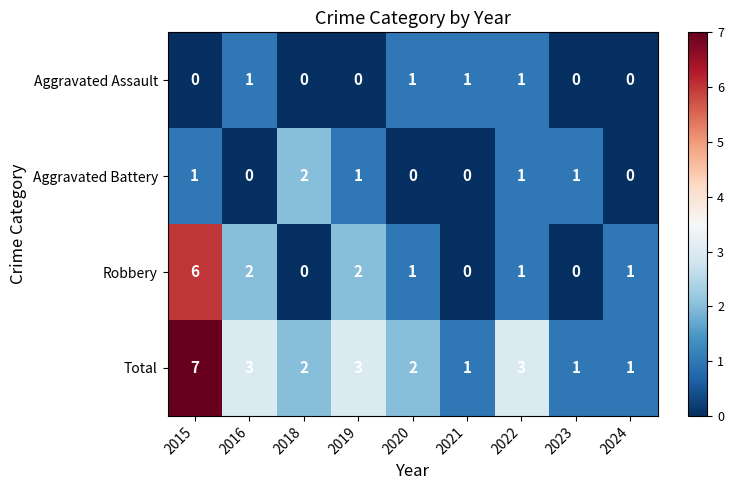

How many Aggravated Assault values are between 0 and 1?

9